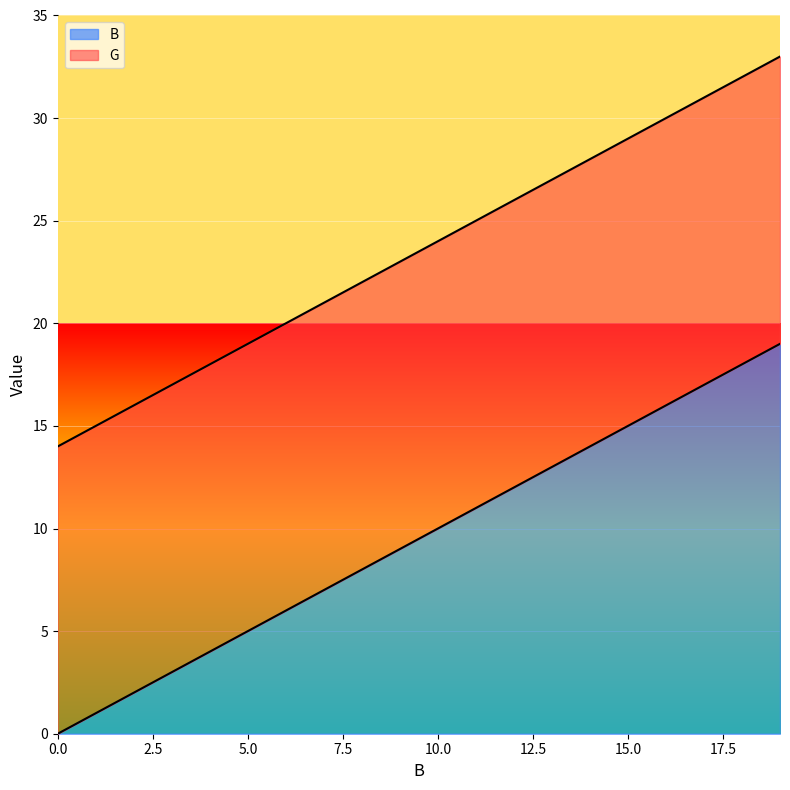

Which label corresponds to the largest value in the chart?

19